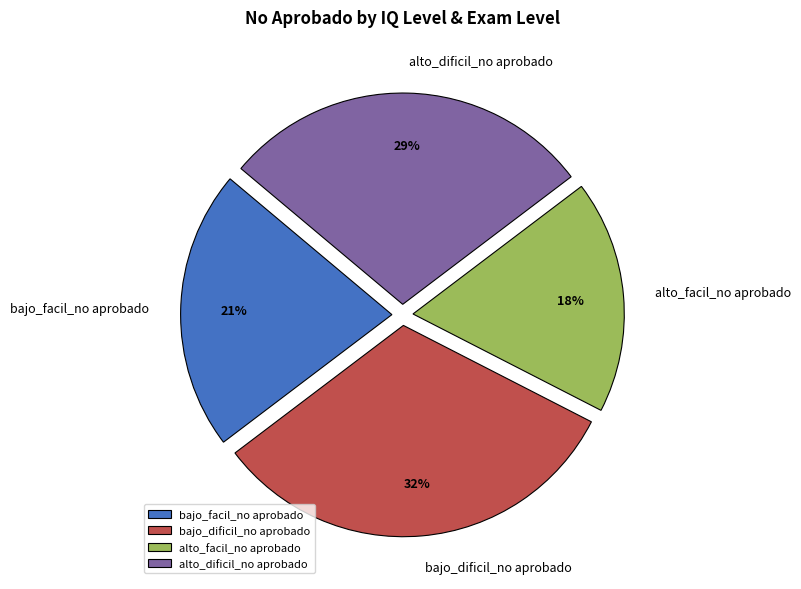

Is it true that bajo_facil_no aprobado is 34% of the pie?

False